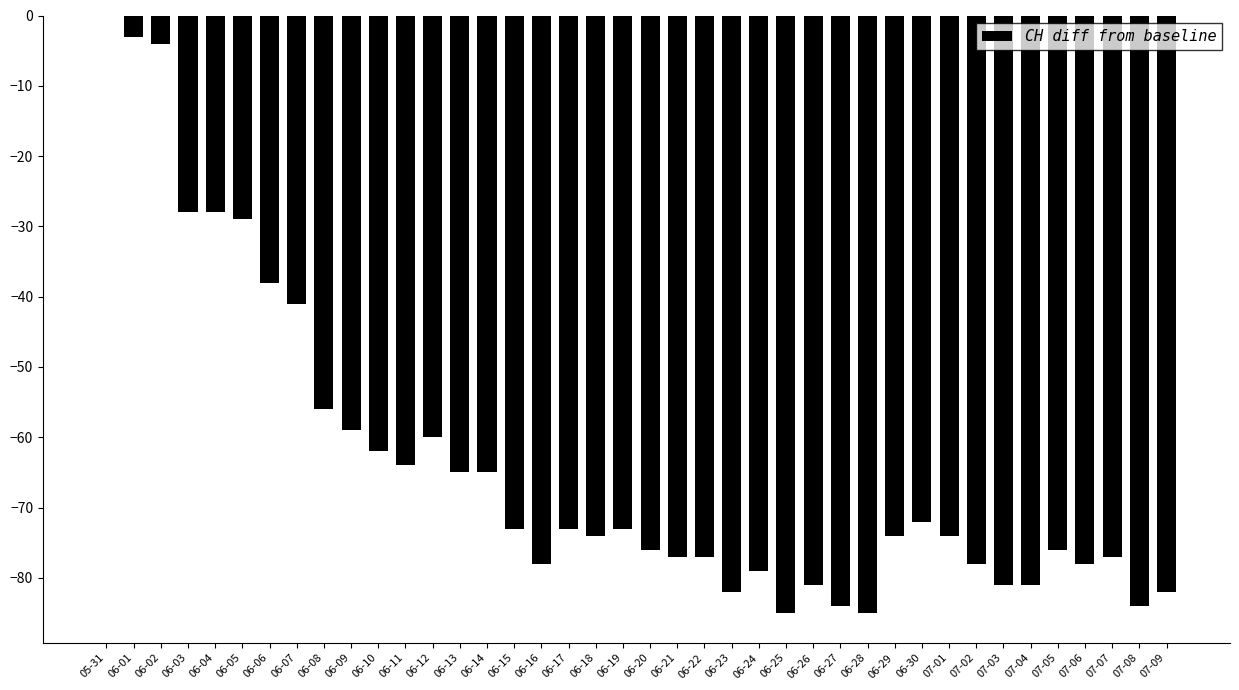

Where does the data first go above -74?

05-31